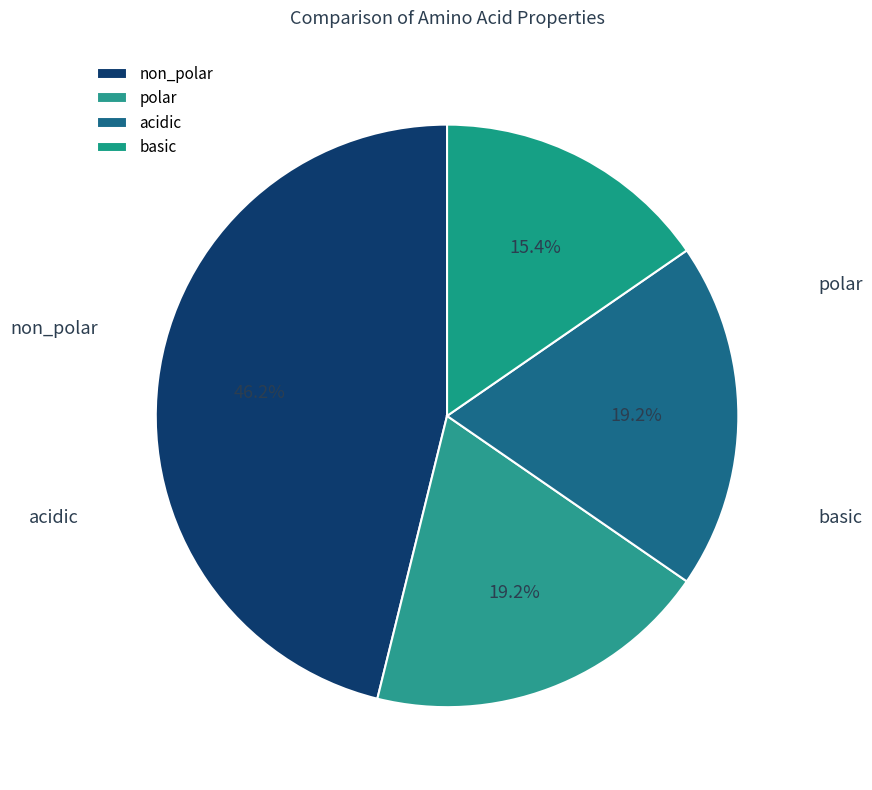

Count the number of slices in the pie.

4